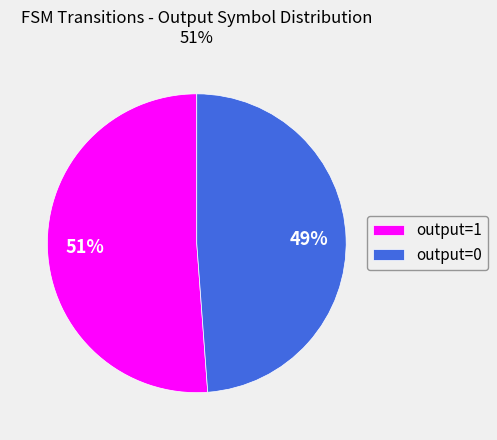

What is the largest slice in the pie chart?

output=1